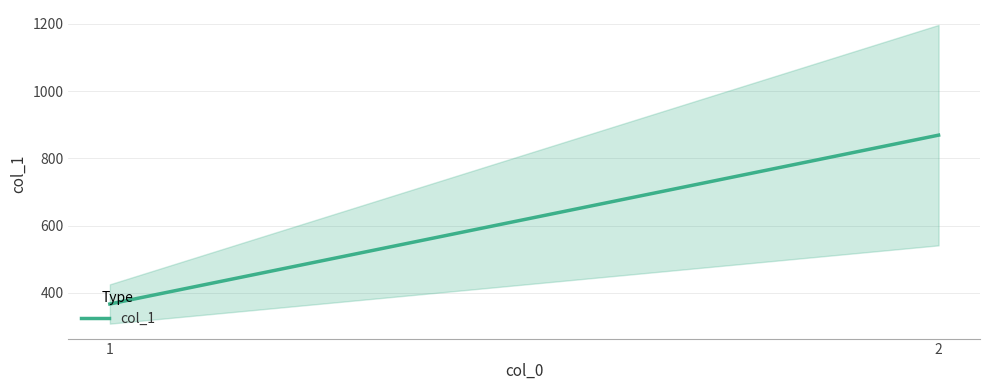

Does the chart have visible grid lines?

Yes